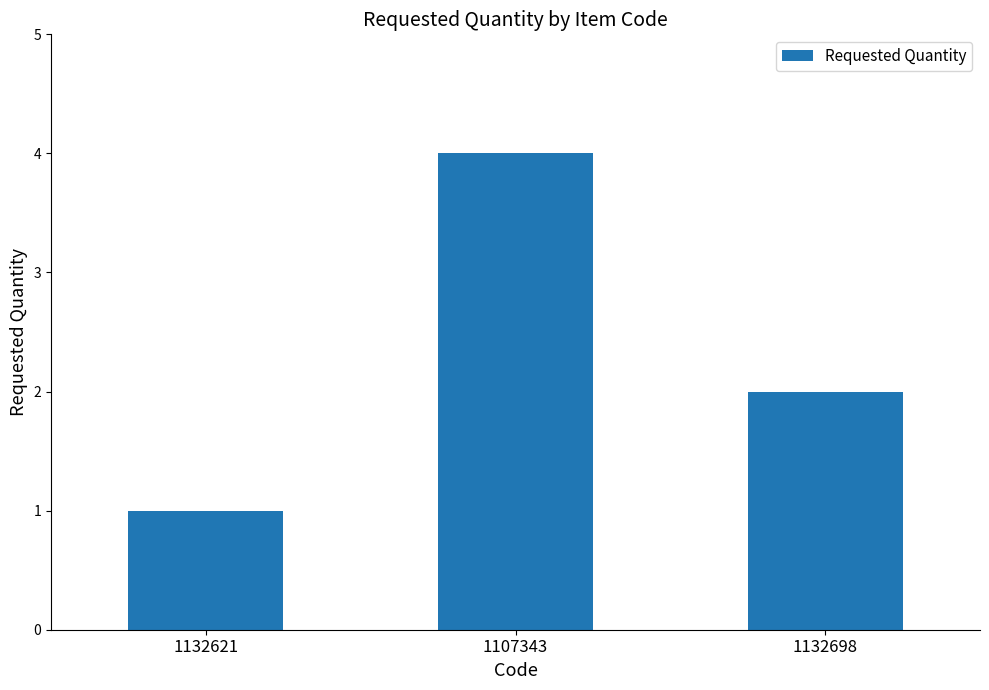

At which category does the chart reach its peak across all series?

1107343